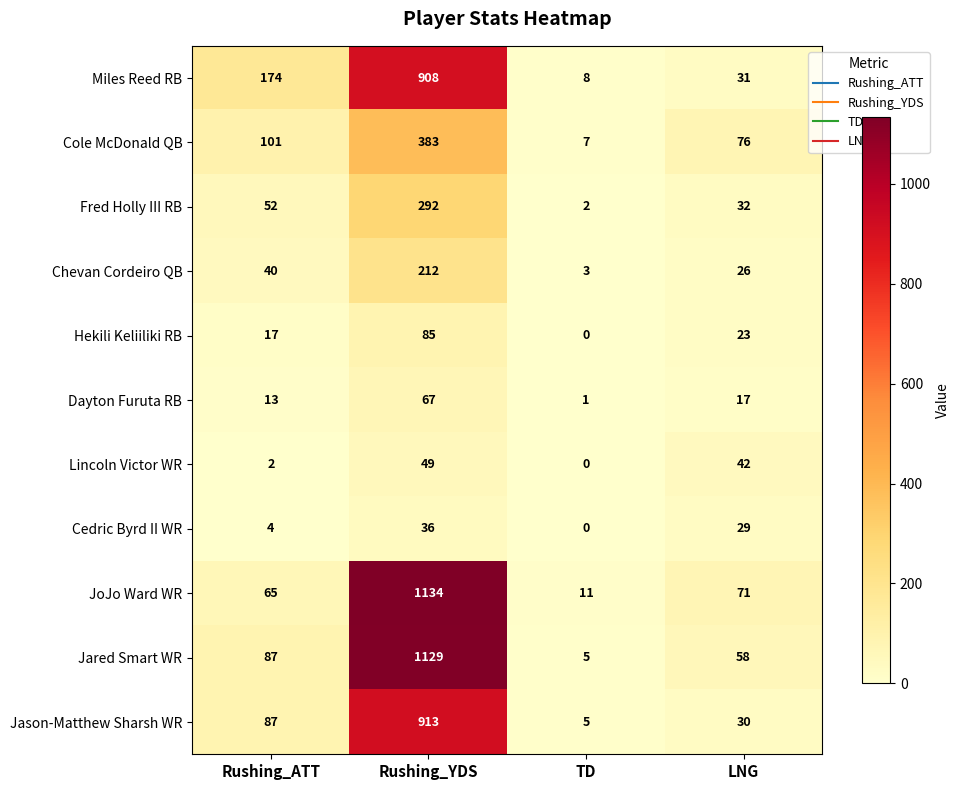

What is the total value across all series at Rushing_ATT?

642